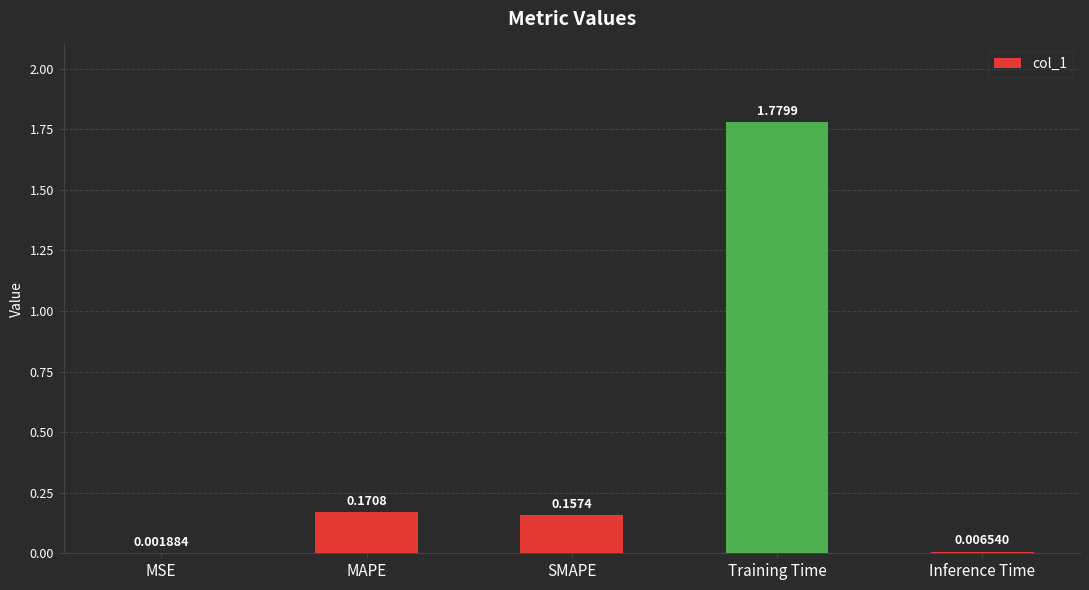

Which has a higher value, MAPE or Training Time?

Training Time